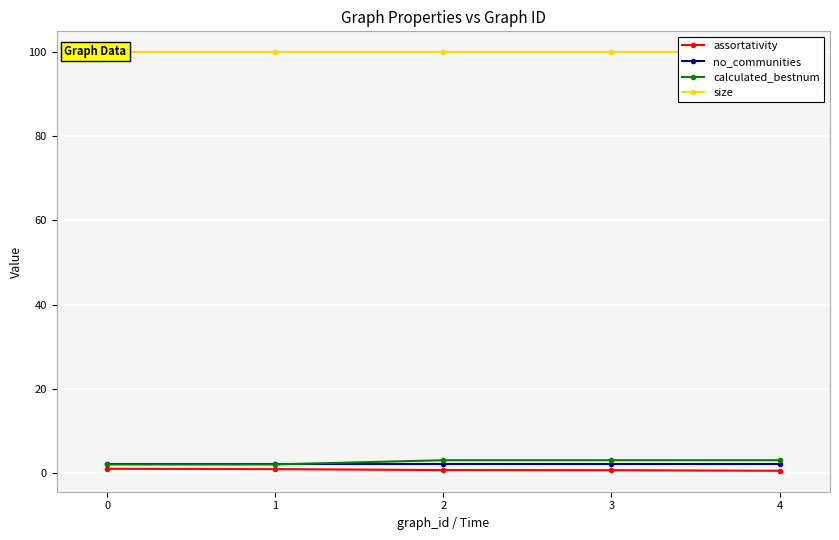

True or false: no_communities has more than 1 points higher than both neighbors.

False